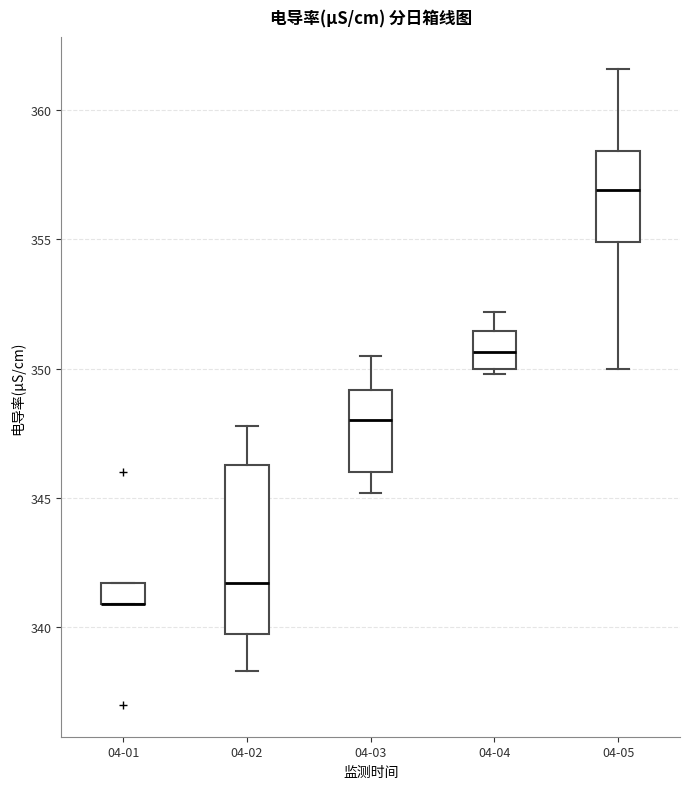

Comparing the boxes themselves (not the whiskers), which one is the tallest?

04-02